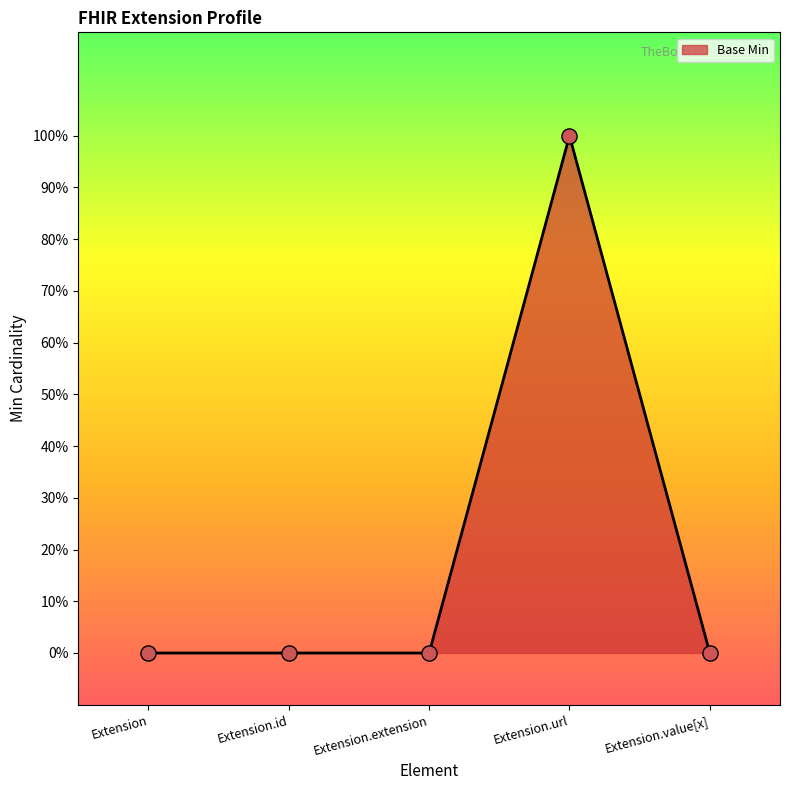

What is the change in value from Extension.extension to Extension.url?

+1